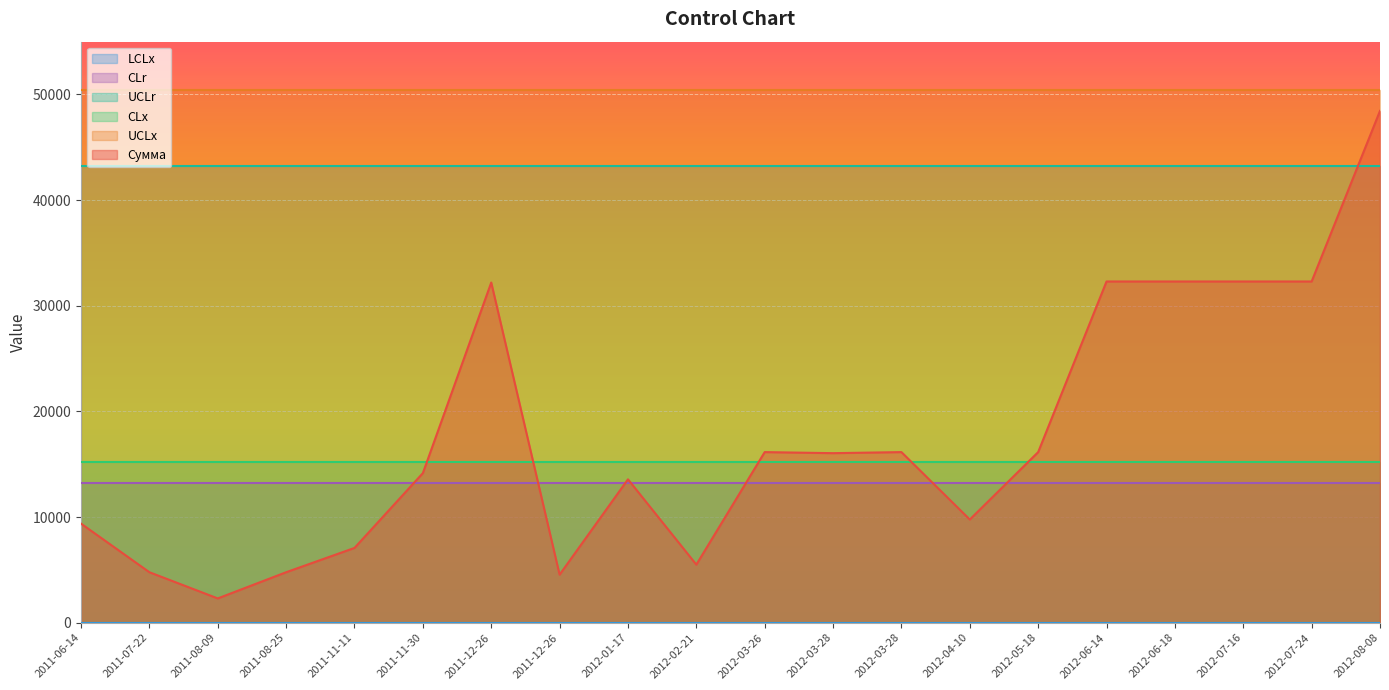

List the series in order of their peak value, highest first.

UCLx, Сумма, UCLr, CLx, CLr, LCLx